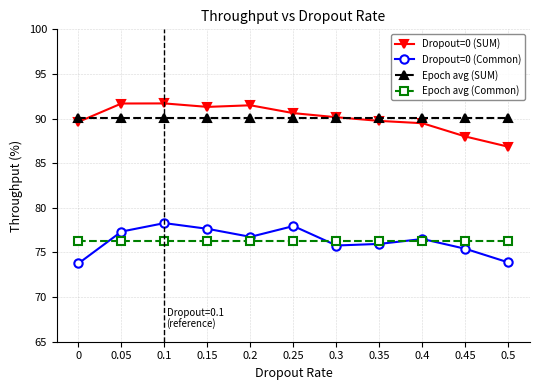

What is the label of the 7th point from the left?

0.3